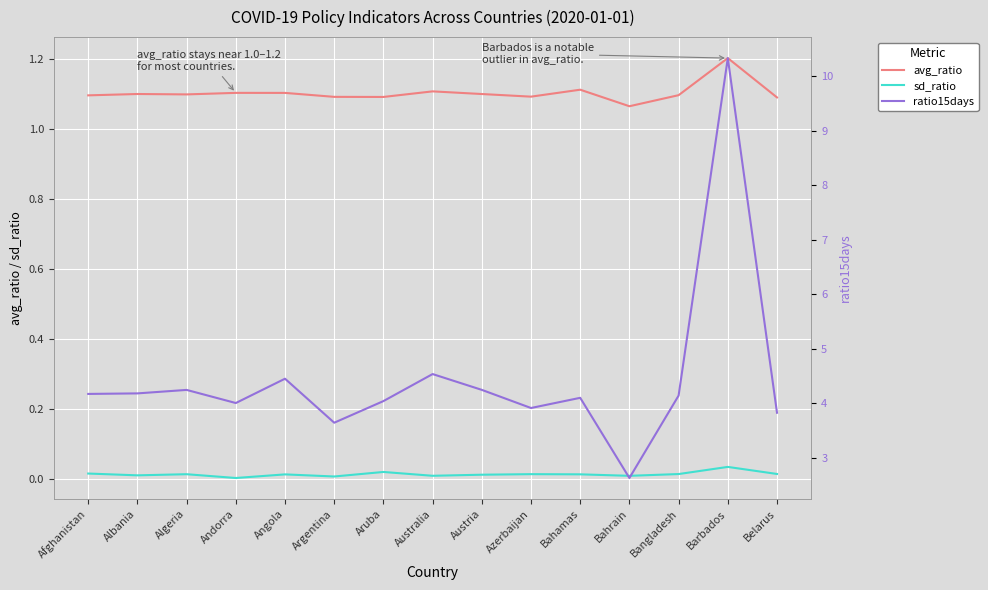

What is the greatest value displayed?

10.3